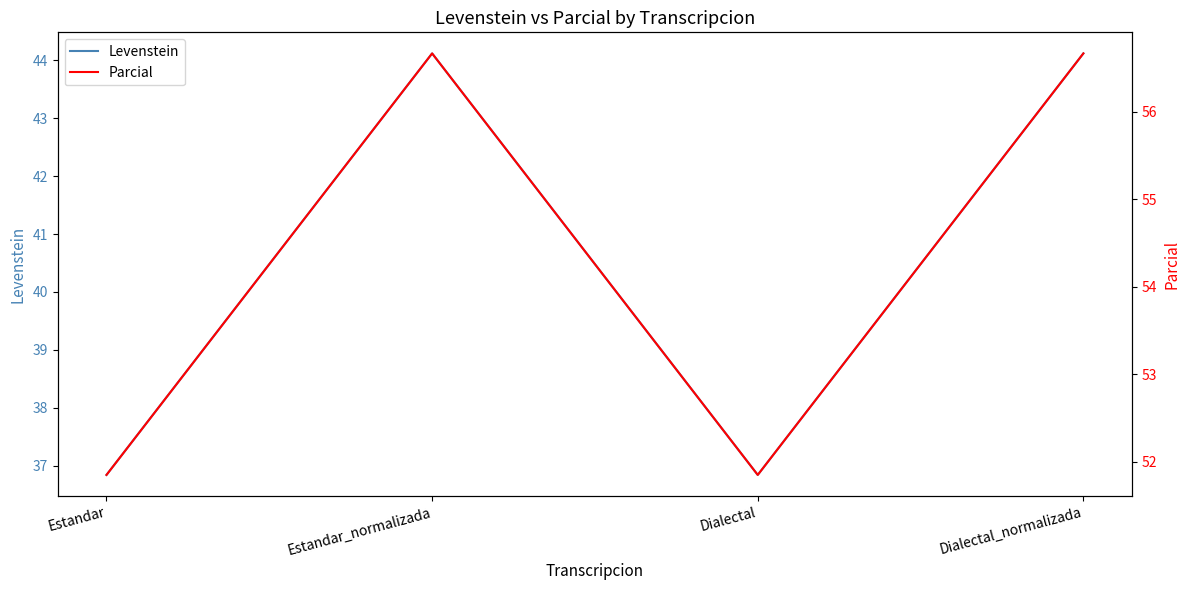

At how many categories does at least one series exceed 39?

4